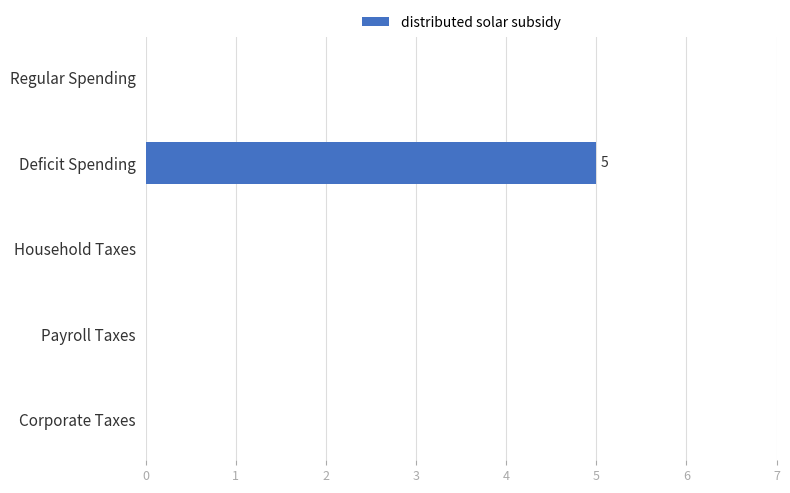

Does the chart contain stacked bars?

No